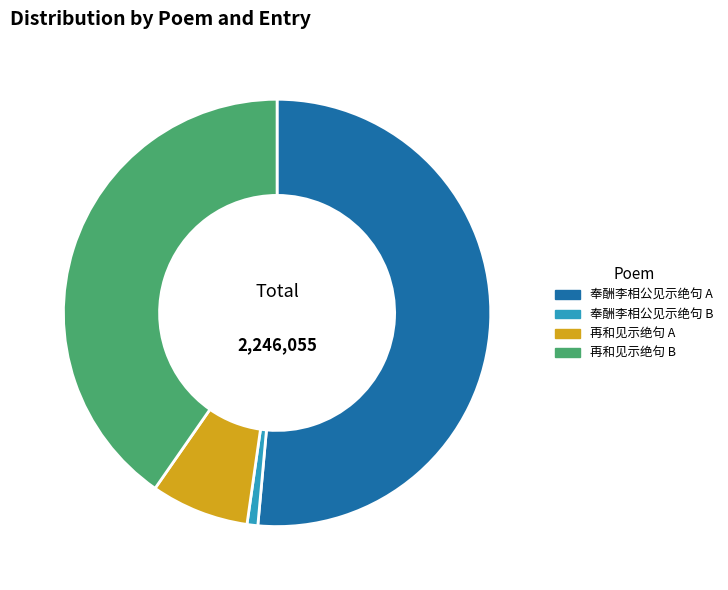

Is the sum of 再和见示绝句 B and 再和见示绝句 A greater than half?

No